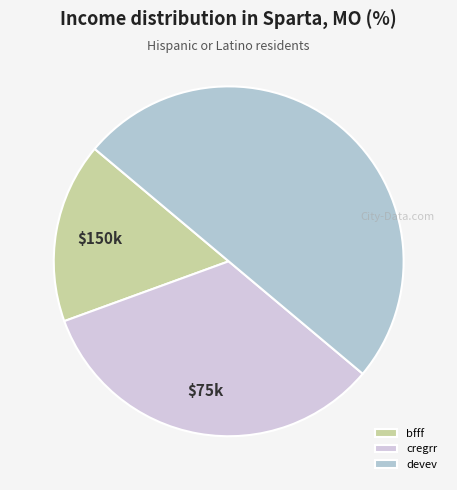

What is the largest slice in the pie chart?

devev